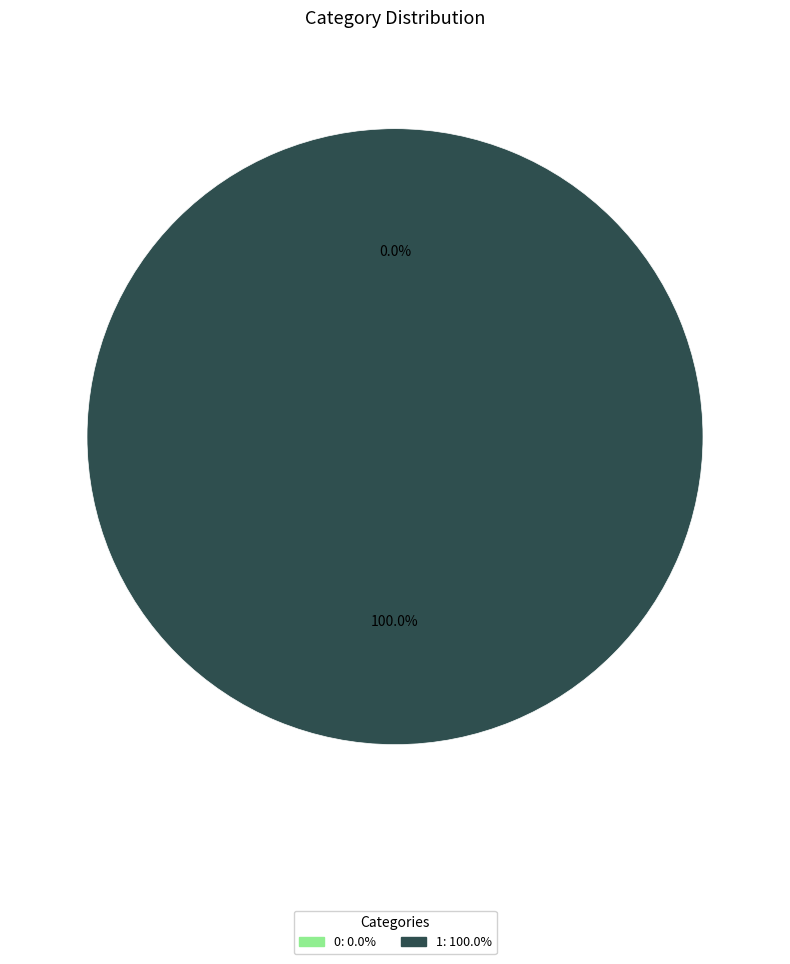

Is there a majority slice in this chart?

Yes